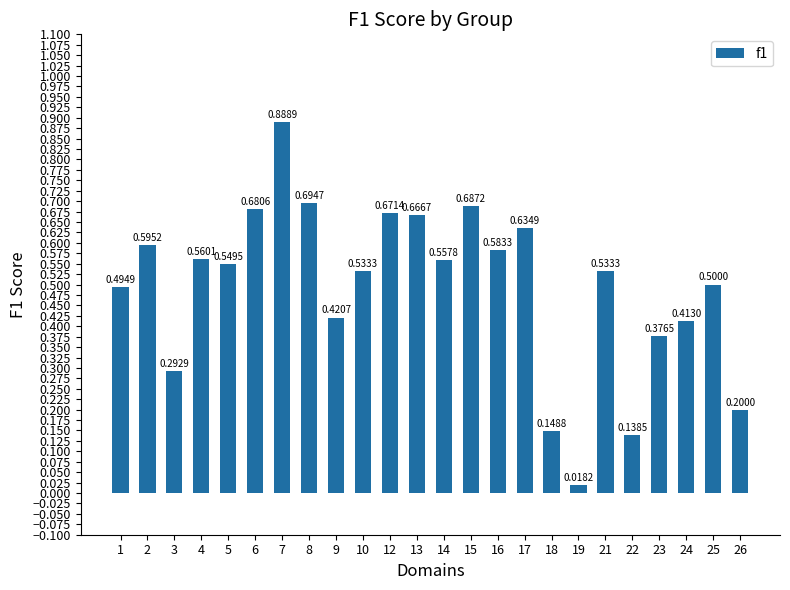

What is the sum of all values?

11.8